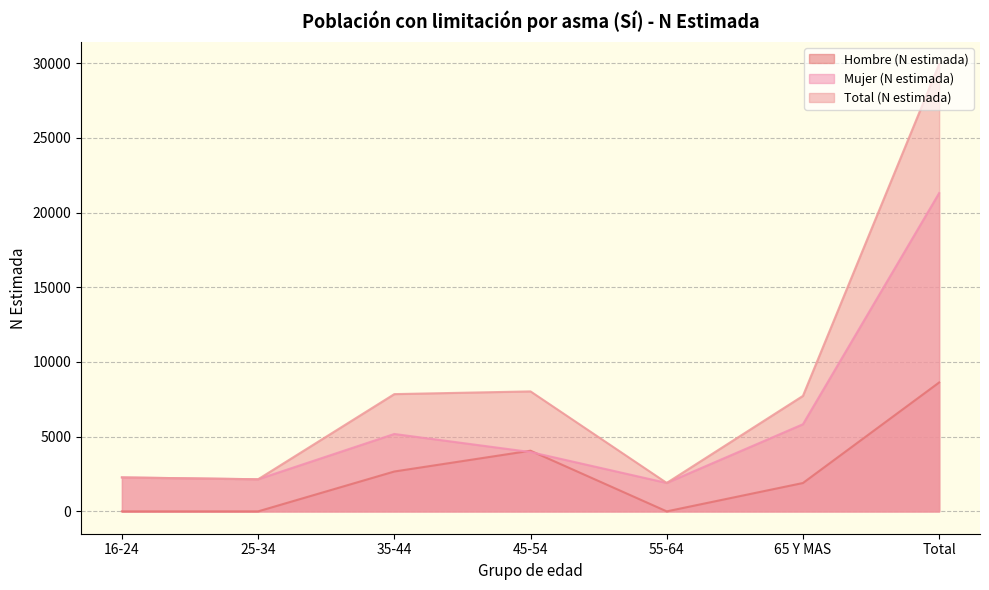

Which label corresponds to the largest value in the chart?

Total